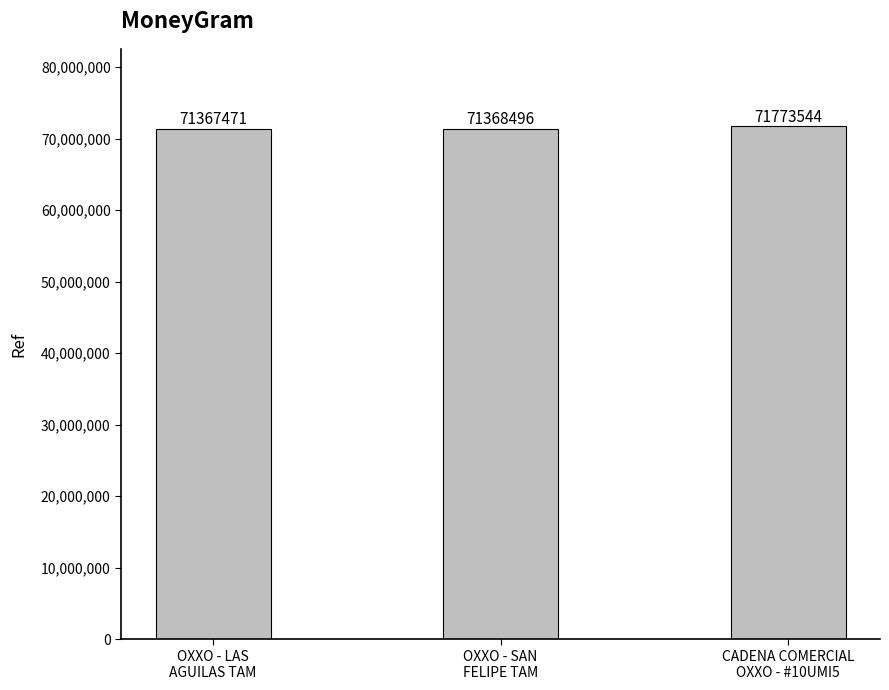

What is the difference between the values at OXXO - LAS
AGUILAS TAM and OXXO - SAN
FELIPE TAM?

1025